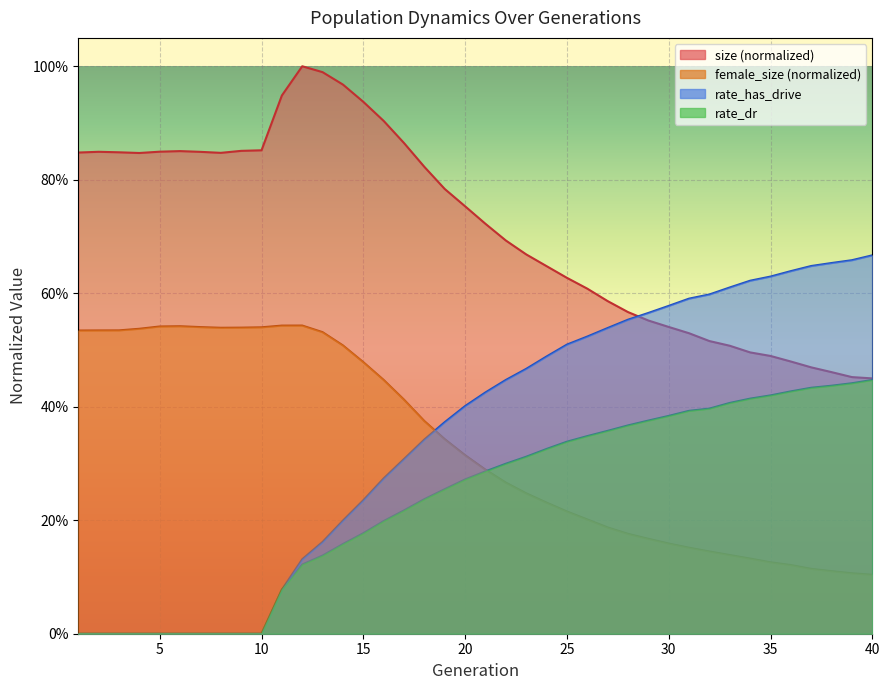

Rank the categories by size value from lowest to highest.

40, 39, 38, 37, 36, 35, 34, 33, 32, 31, 30, 29, 28, 27, 26, 25, 24, 23, 22, 21, 20, 19, 18, 4, 8, 1, 3, 7, 2, 5, 6, 9, 10, 17, 16, 15, 11, 14, 13, 12